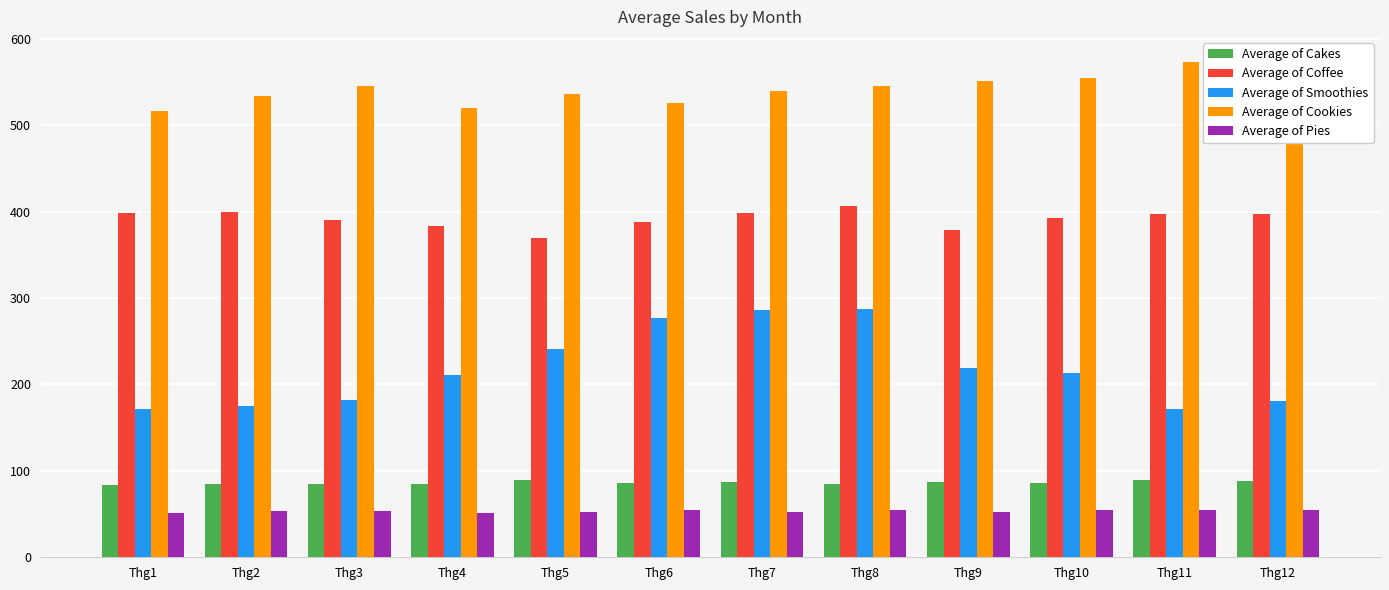

What is the difference between the highest and lowest values at Thg11?

518.5